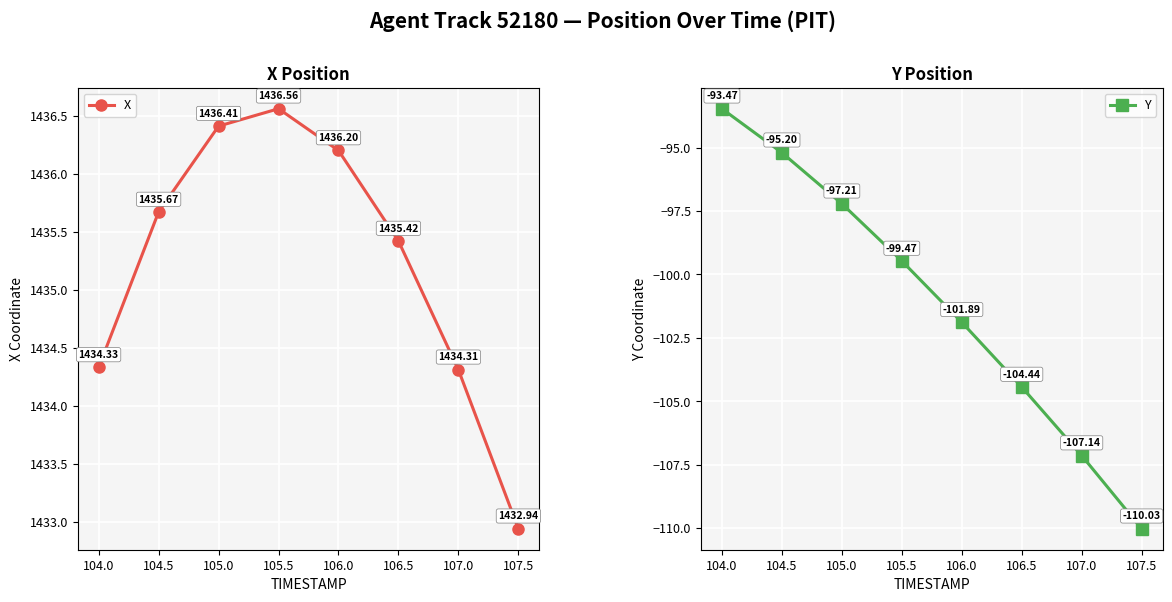

What is the sum of the Y values at 104.0 and 106.5?

-197.9